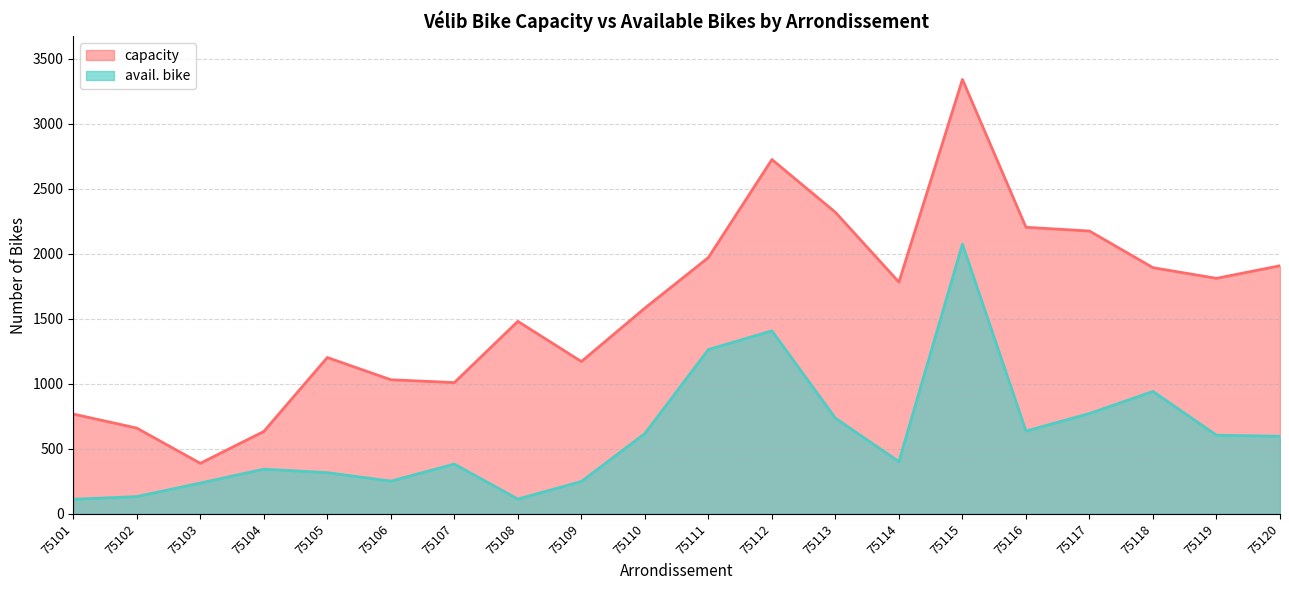

Which series has the largest total across all categories?

capacity